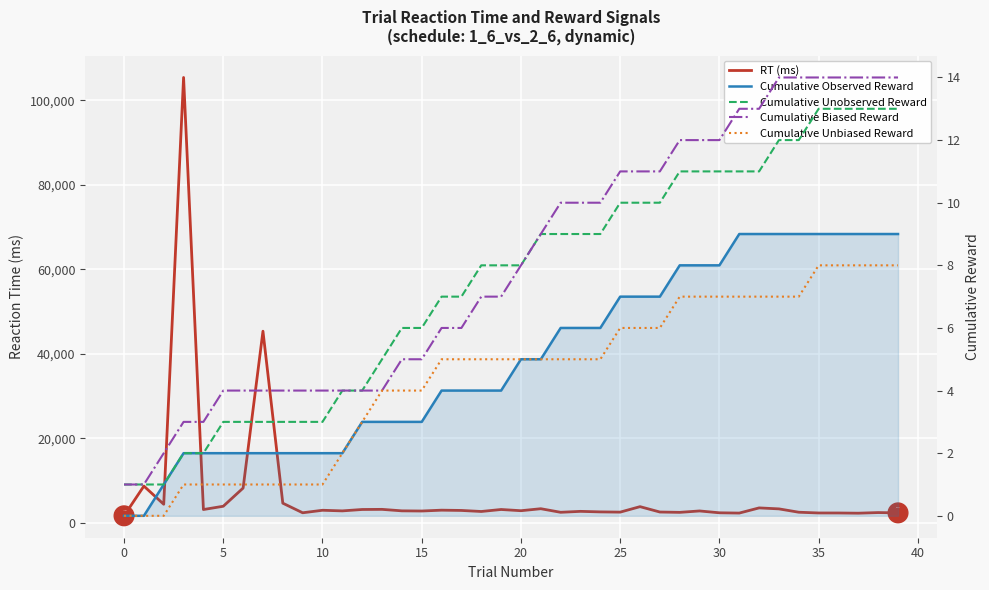

What is the difference between the highest and lowest values at 5?

4375